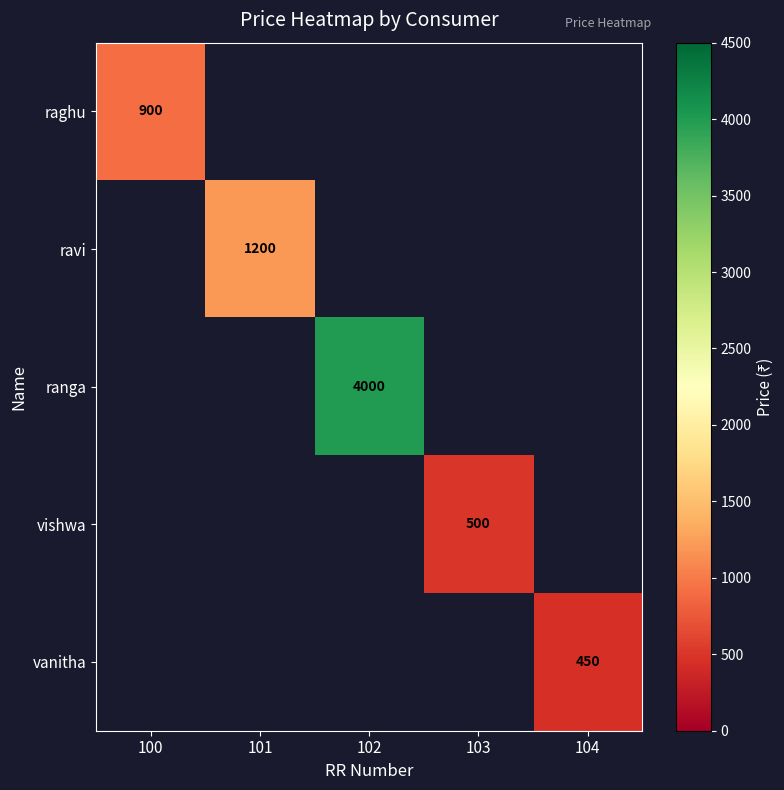

At how many categories does at least one series exceed 3445?

1